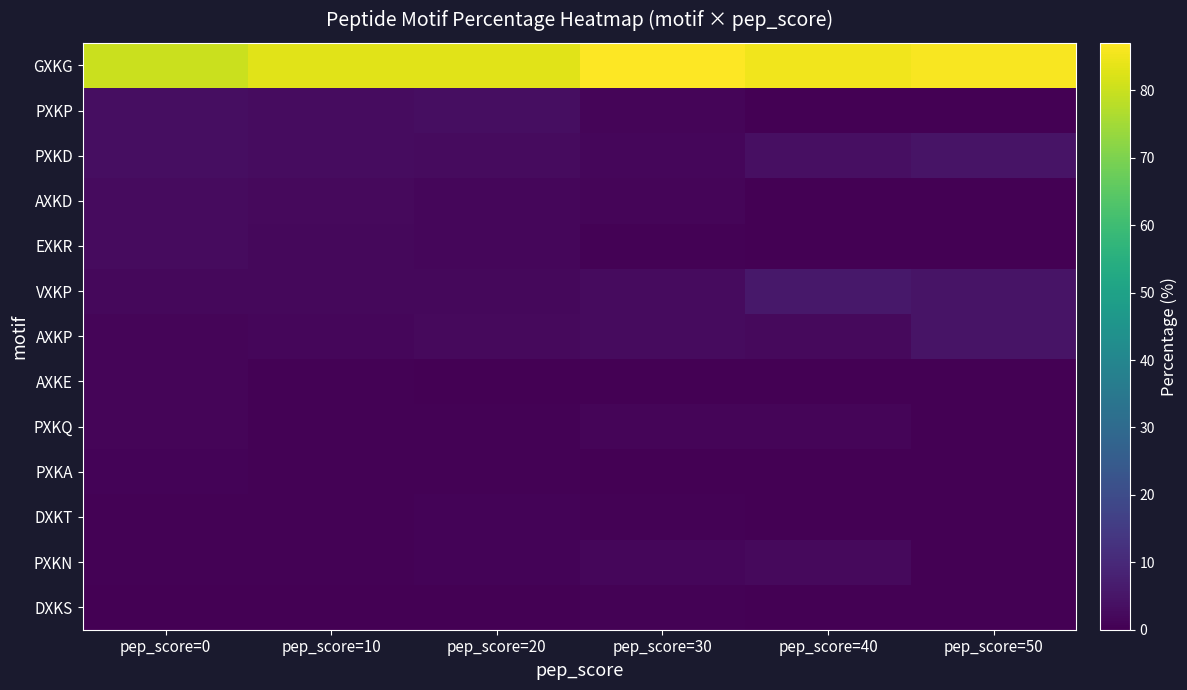

Reading left to right, extract all data points from this chart.

GXKG: pep_score=0=80.1	pep_score=10=83.1	pep_score=20=83.2	pep_score=30=87.0	pep_score=40=85.2	pep_score=50=86.0
PXKP: pep_score=0=3.4	pep_score=10=3.0	pep_score=20=3.2	pep_score=30=1.0	pep_score=40=0.0	pep_score=50=0.0
PXKD: pep_score=0=3.2	pep_score=10=2.8	pep_score=20=2.5	pep_score=30=1.6	pep_score=40=3.4	pep_score=50=4.7
AXKD: pep_score=0=2.6	pep_score=10=2.2	pep_score=20=1.6	pep_score=30=1.0	pep_score=40=0.0	pep_score=50=0.0
EXKR: pep_score=0=2.4	pep_score=10=1.7	pep_score=20=1.6	pep_score=30=0.5	pep_score=40=0.0	pep_score=50=0.0
VXKP: pep_score=0=1.8	pep_score=10=1.9	pep_score=20=1.9	pep_score=30=2.6	pep_score=40=5.7	pep_score=50=4.7
AXKP: pep_score=0=1.2	pep_score=10=1.5	pep_score=20=2.2	pep_score=30=2.6	pep_score=40=2.3	pep_score=50=4.7
AXKE: pep_score=0=1.1	pep_score=10=0.7	pep_score=20=0.3	pep_score=30=0.0	pep_score=40=0.0	pep_score=50=0.0
PXKQ: pep_score=0=1.1	pep_score=10=0.7	pep_score=20=0.6	pep_score=30=1.0	pep_score=40=1.1	pep_score=50=0.0
PXKA: pep_score=0=0.9	pep_score=10=0.4	pep_score=20=0.6	pep_score=30=0.0	pep_score=40=0.0	pep_score=50=0.0
DXKT: pep_score=0=0.6	pep_score=10=0.7	pep_score=20=0.9	pep_score=30=0.5	pep_score=40=0.0	pep_score=50=0.0
PXKN: pep_score=0=0.5	pep_score=10=0.7	pep_score=20=0.9	pep_score=30=1.6	pep_score=40=2.3	pep_score=50=0.0
DXKS: pep_score=0=0.1	pep_score=10=0.2	pep_score=20=0.3	pep_score=30=0.5	pep_score=40=0.0	pep_score=50=0.0